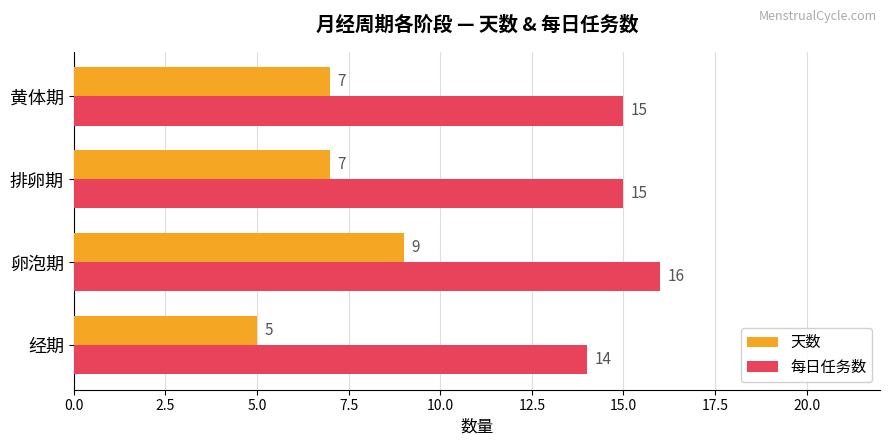

Count the 天数 values in the range 7 to 9.

3